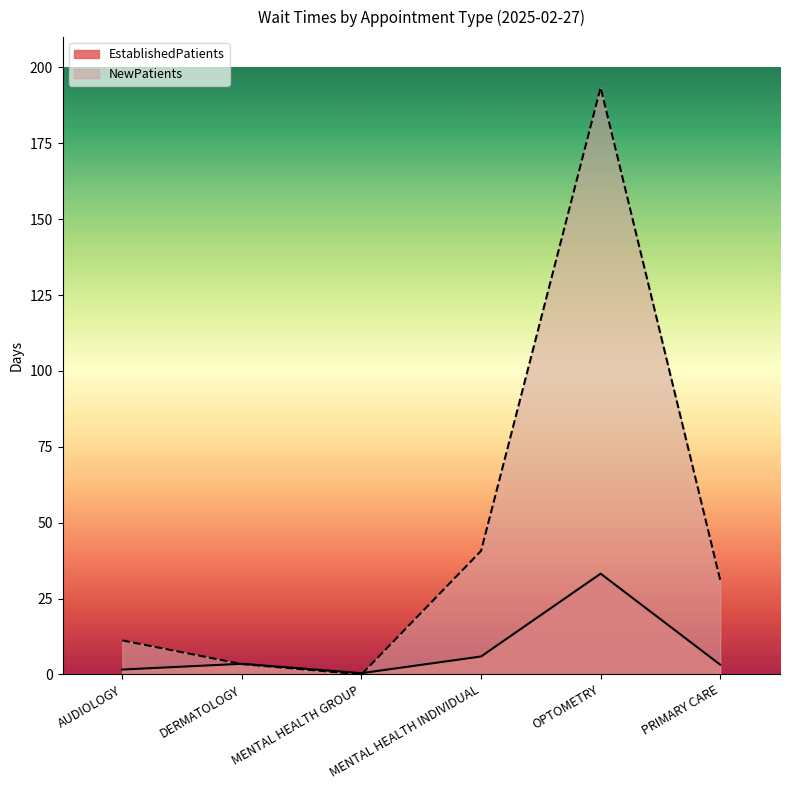

True or false: NewPatients has more than 0 interior local peaks.

True